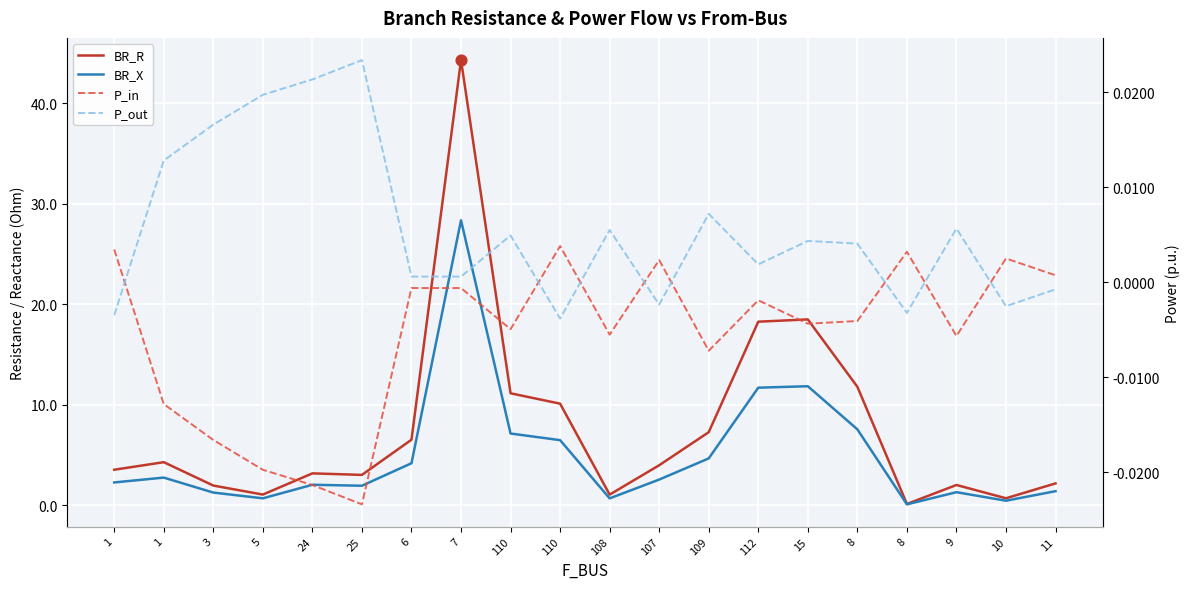

Which series has the largest total across all categories?

BR_R